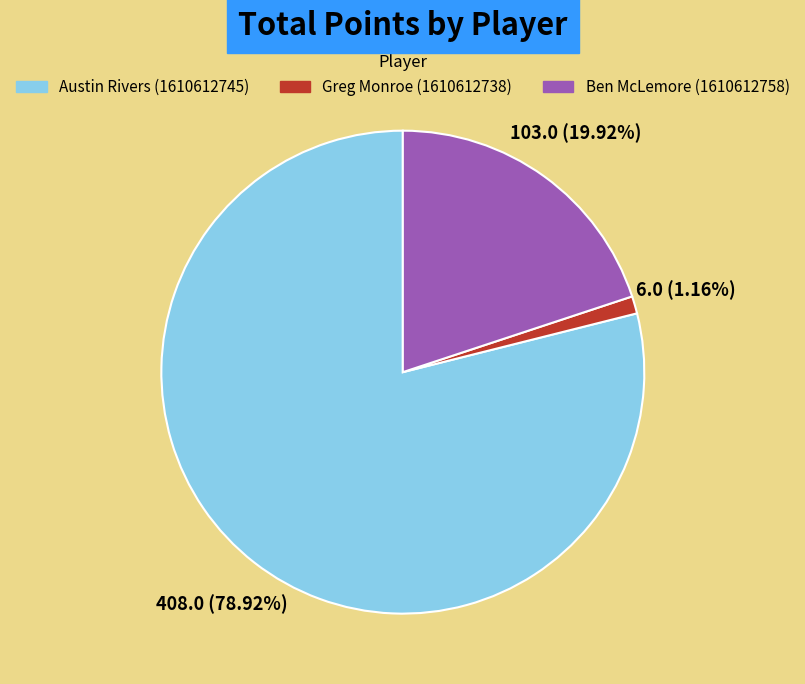

What is the smallest slice in the pie chart?

Greg Monroe (1610612738)